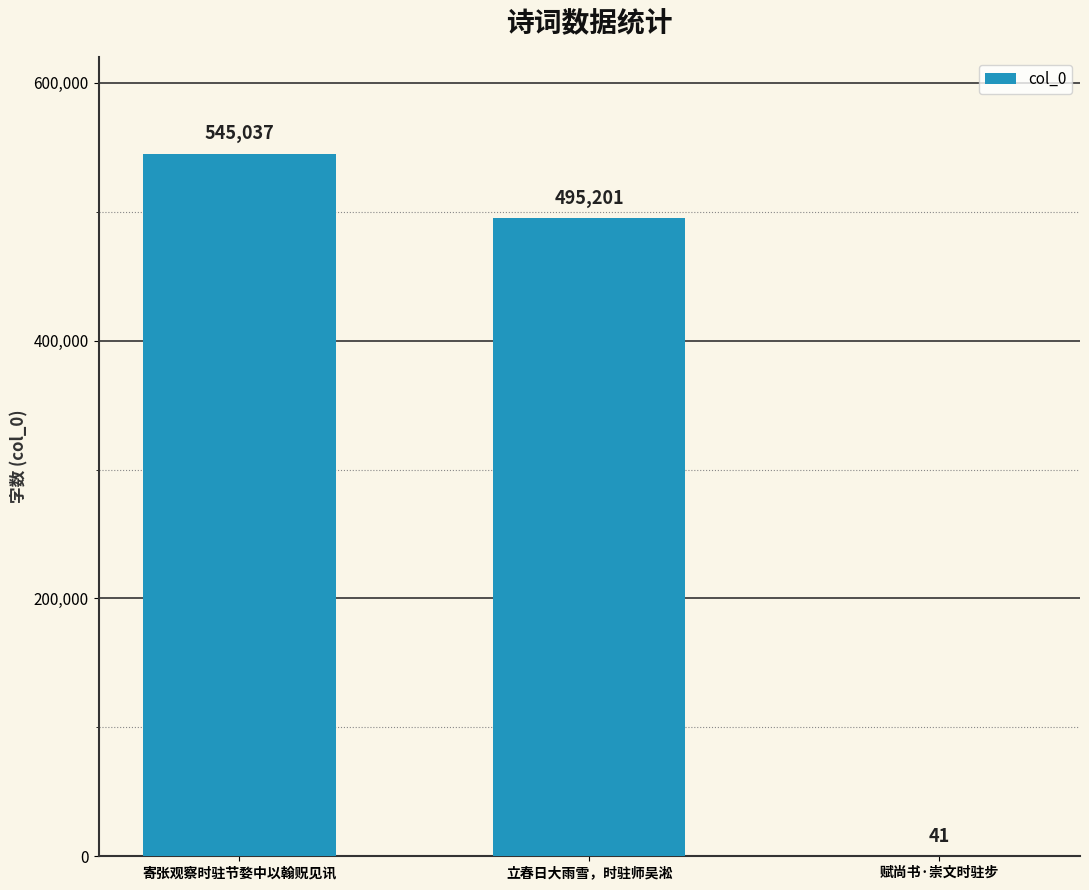

Are the bars grouped side by side (vs. stacked)?

No